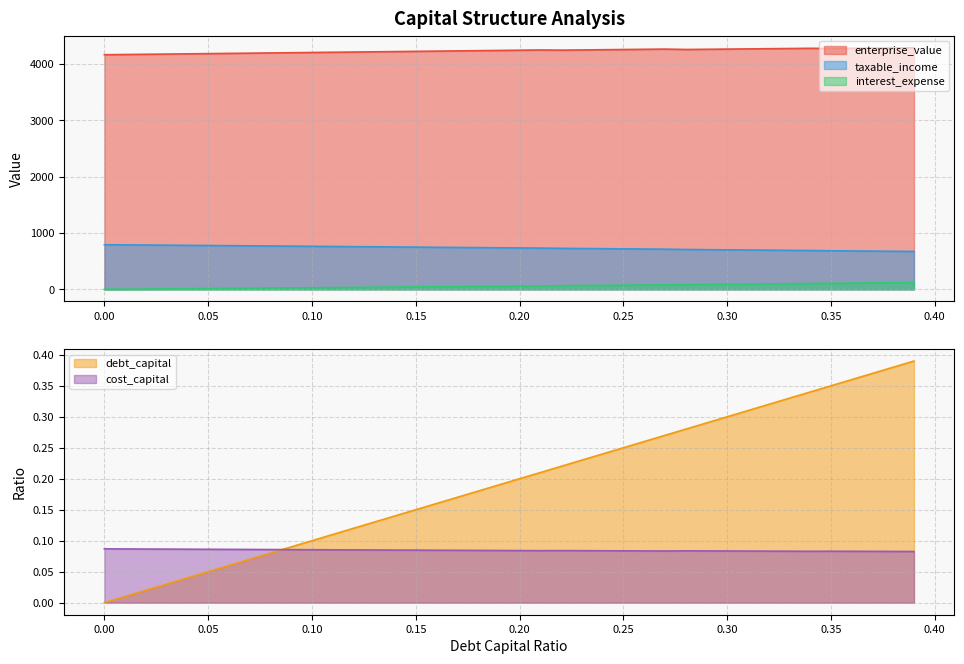

How many categories are shown in the chart?

40